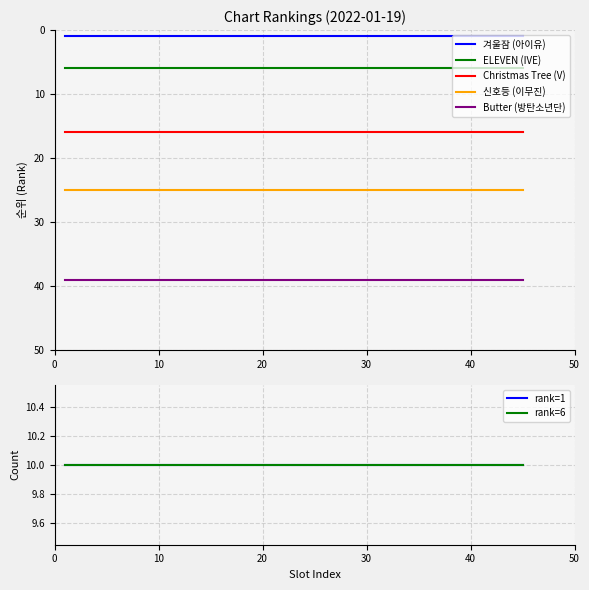

What is the value of the Christmas Tree (V) point at the 2nd from the left?

16